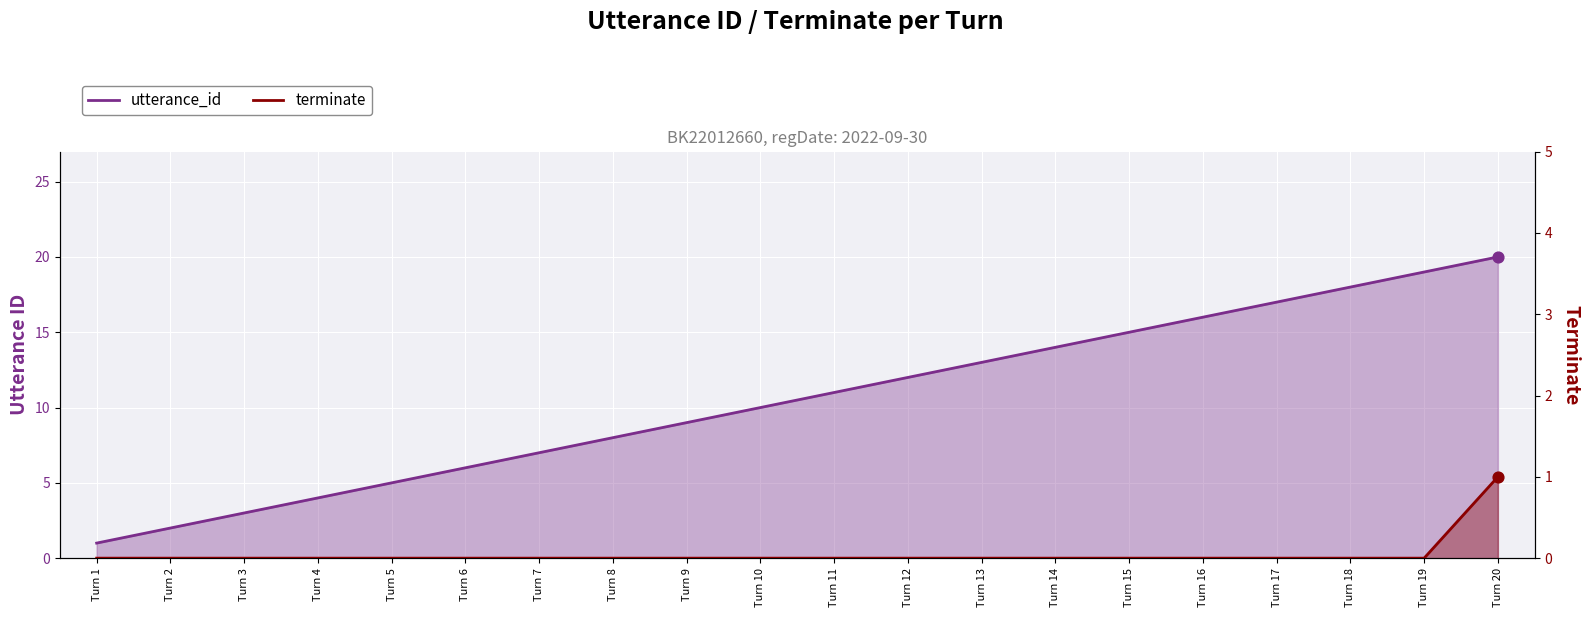

Which series reaches the maximum Y coordinate?

utterance_id